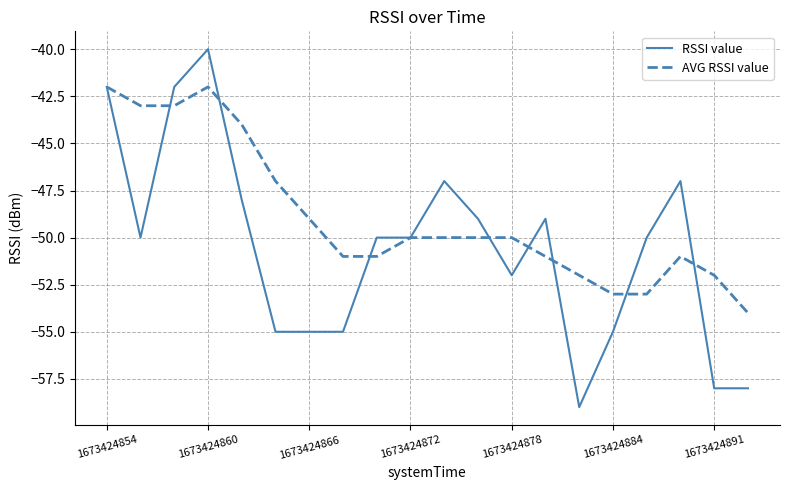

Which series has the largest total across all categories?

AVG RSSI value